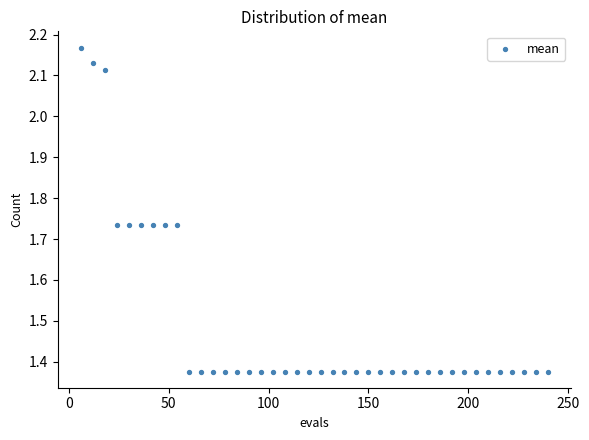

What is the range of X values (max minus min)?

234.0